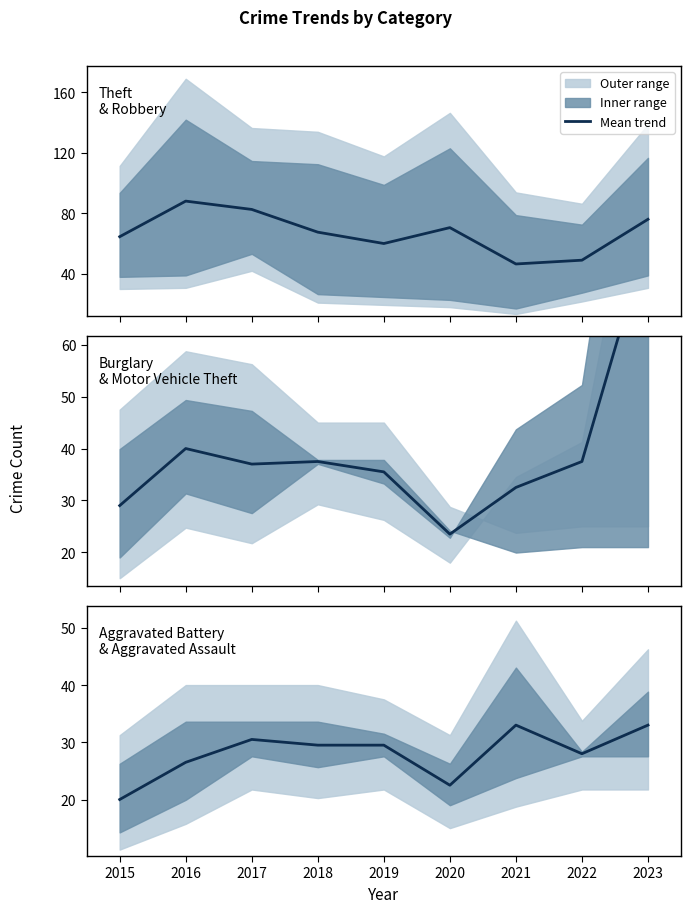

Reading right to left, transcribe all the data shown in this chart.

Theft / Robbery: 2023=76.0	2022=49.0	2021=46.5	2020=70.5	2019=60.0	2018=67.5	2017=82.5	2016=88.0	2015=64.5
Burglary / Motor Vehicle Theft: 2023=81.0	2022=37.5	2021=32.5	2020=23.5	2019=35.5	2018=37.5	2017=37.0	2016=40.0	2015=29.0
Aggravated Battery / Aggravated Assault: 2023=33.0	2022=28.0	2021=33.0	2020=22.5	2019=29.5	2018=29.5	2017=30.5	2016=26.5	2015=20.0